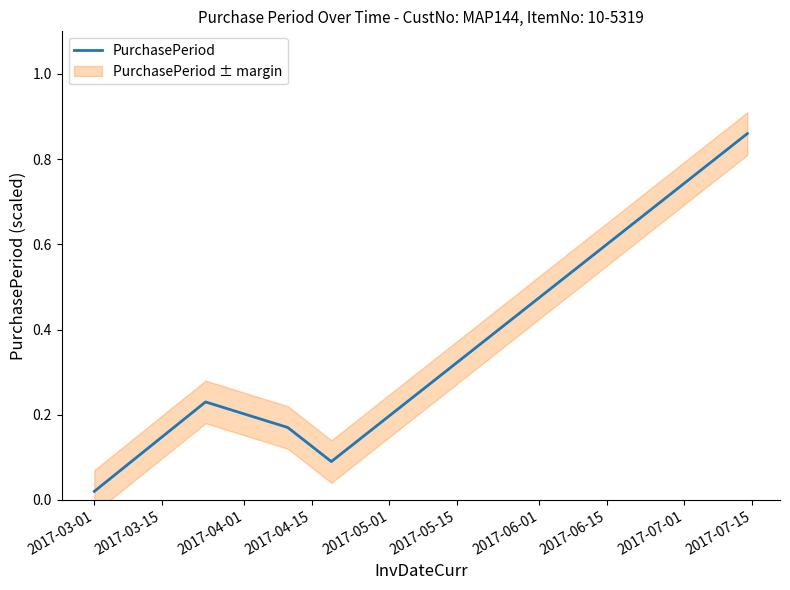

Between 2017-03-01 and 2017-03-15, which is larger?

2017-03-15